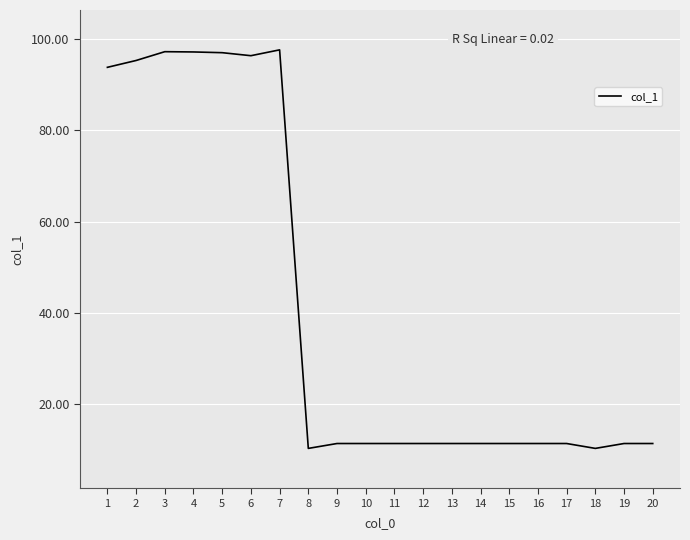

What is the minimum value shown in the chart?

10.3